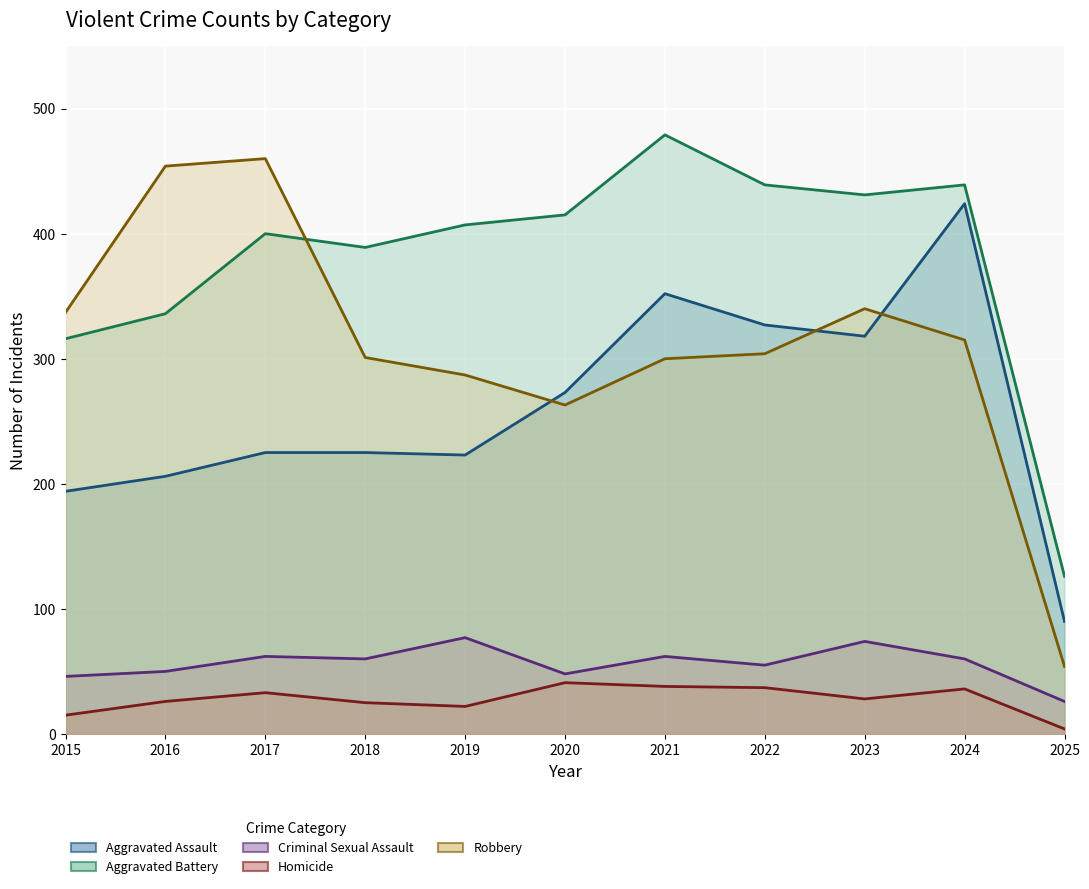

Count the number of categories in the chart.

11